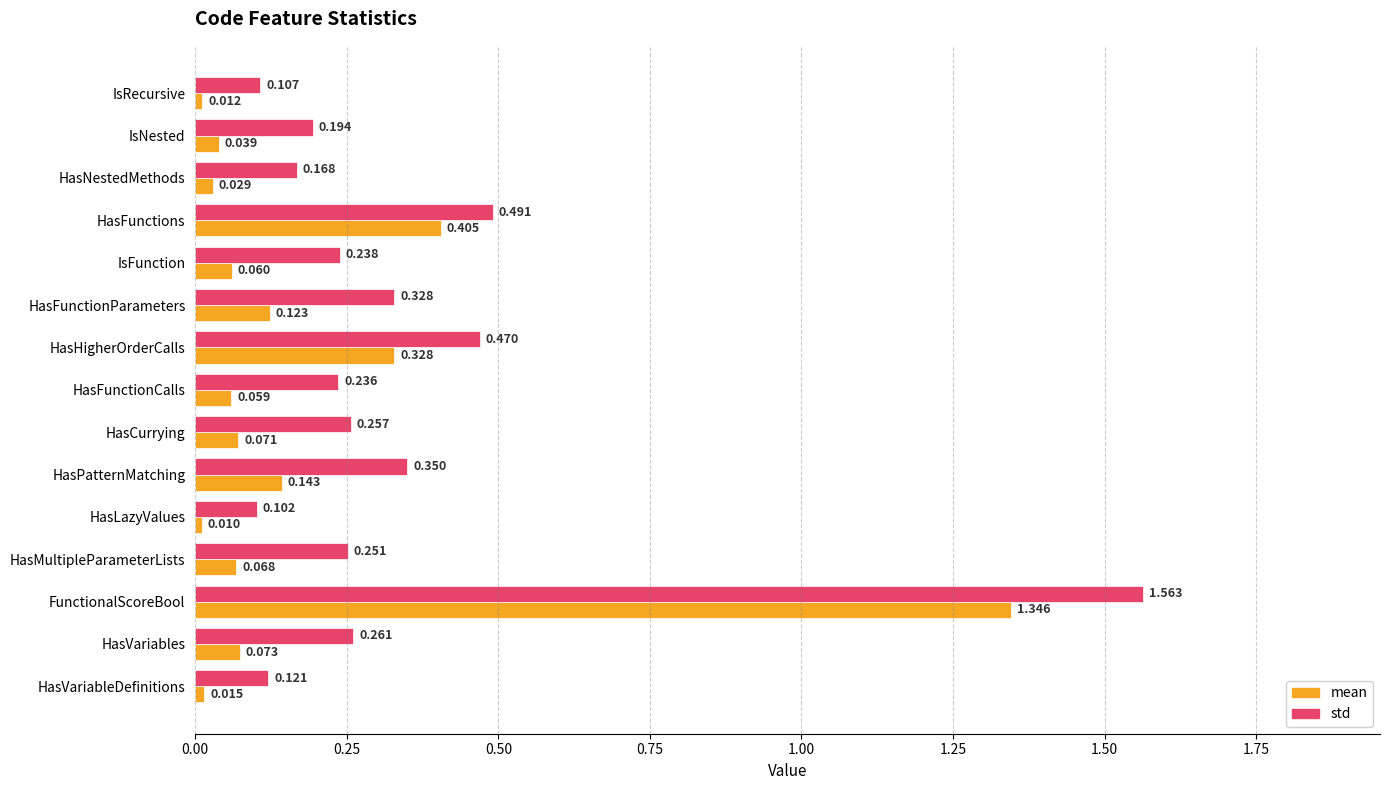

At HasFunctions, list the series in order from smallest to largest.

mean, std